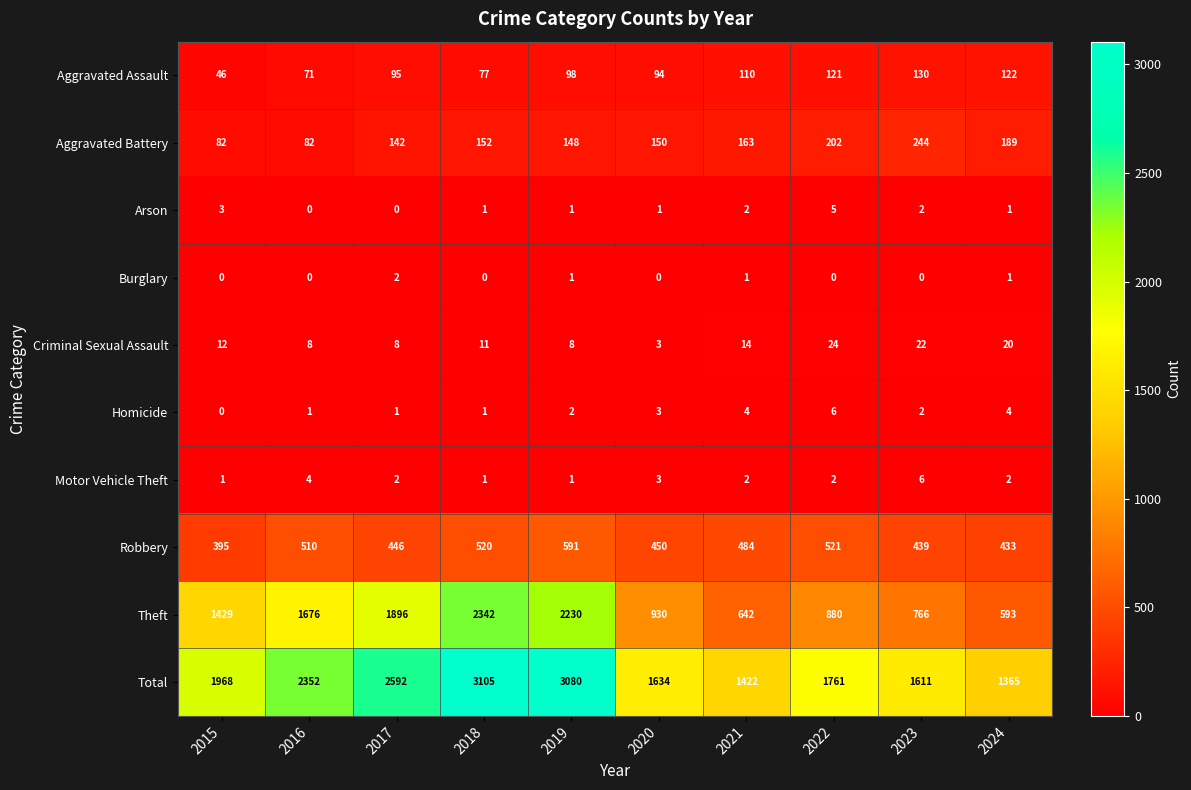

At how many categories does at least one series exceed 350?

10